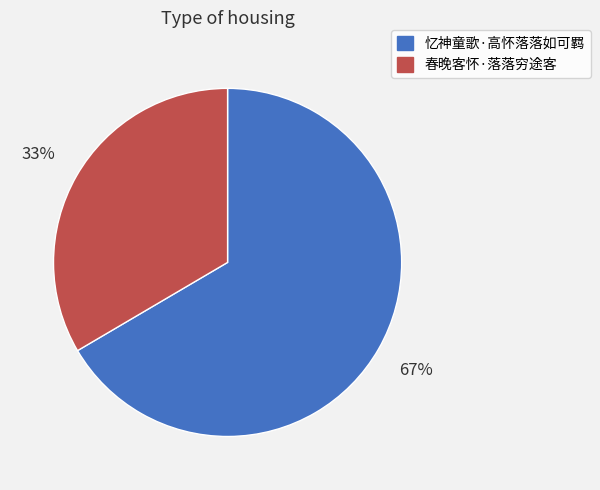

Count the number of slices in the pie.

2